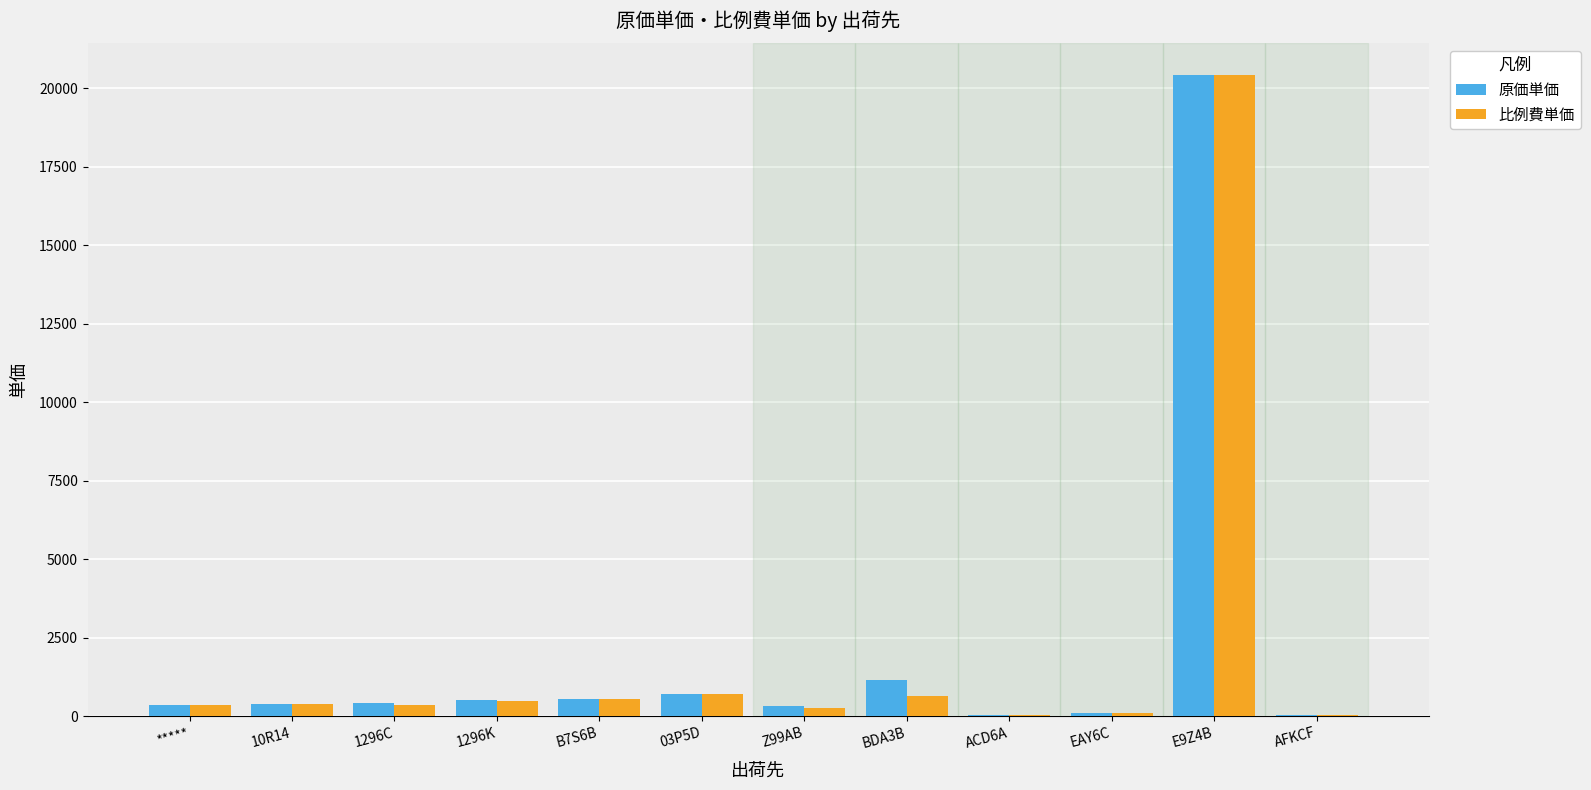

What is the sum of all 原価単価 values?

25016.3